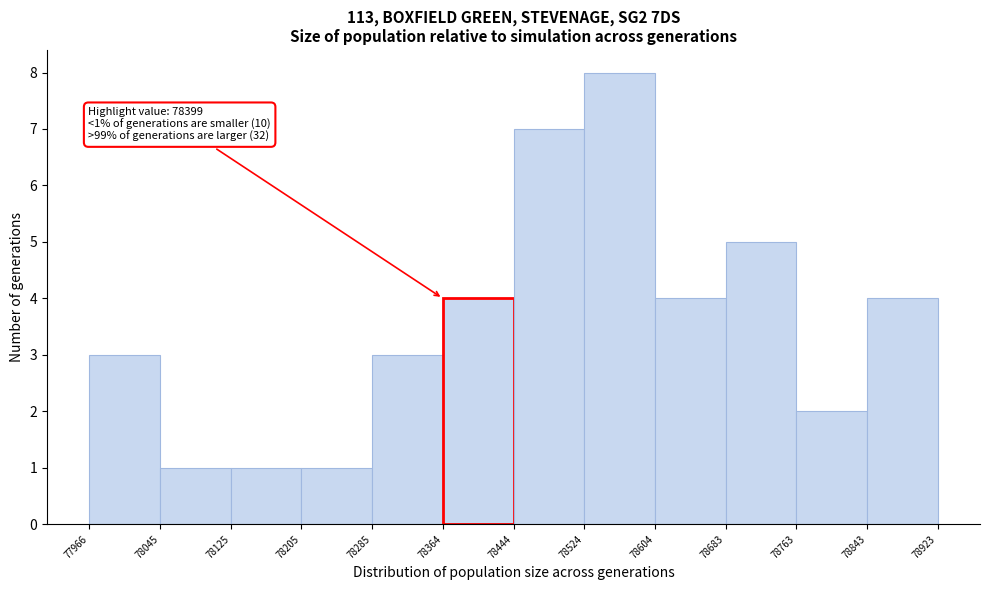

Over which range of the x-axis is the bar tallest?

78524 to 78604